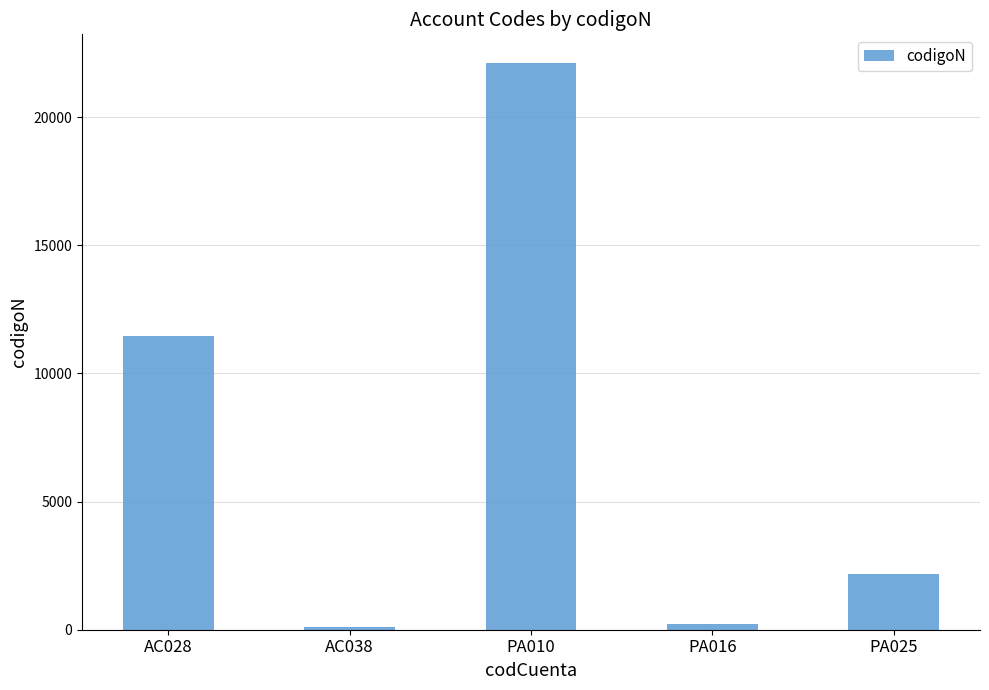

What is the label of the 1st bar from the left?

AC028